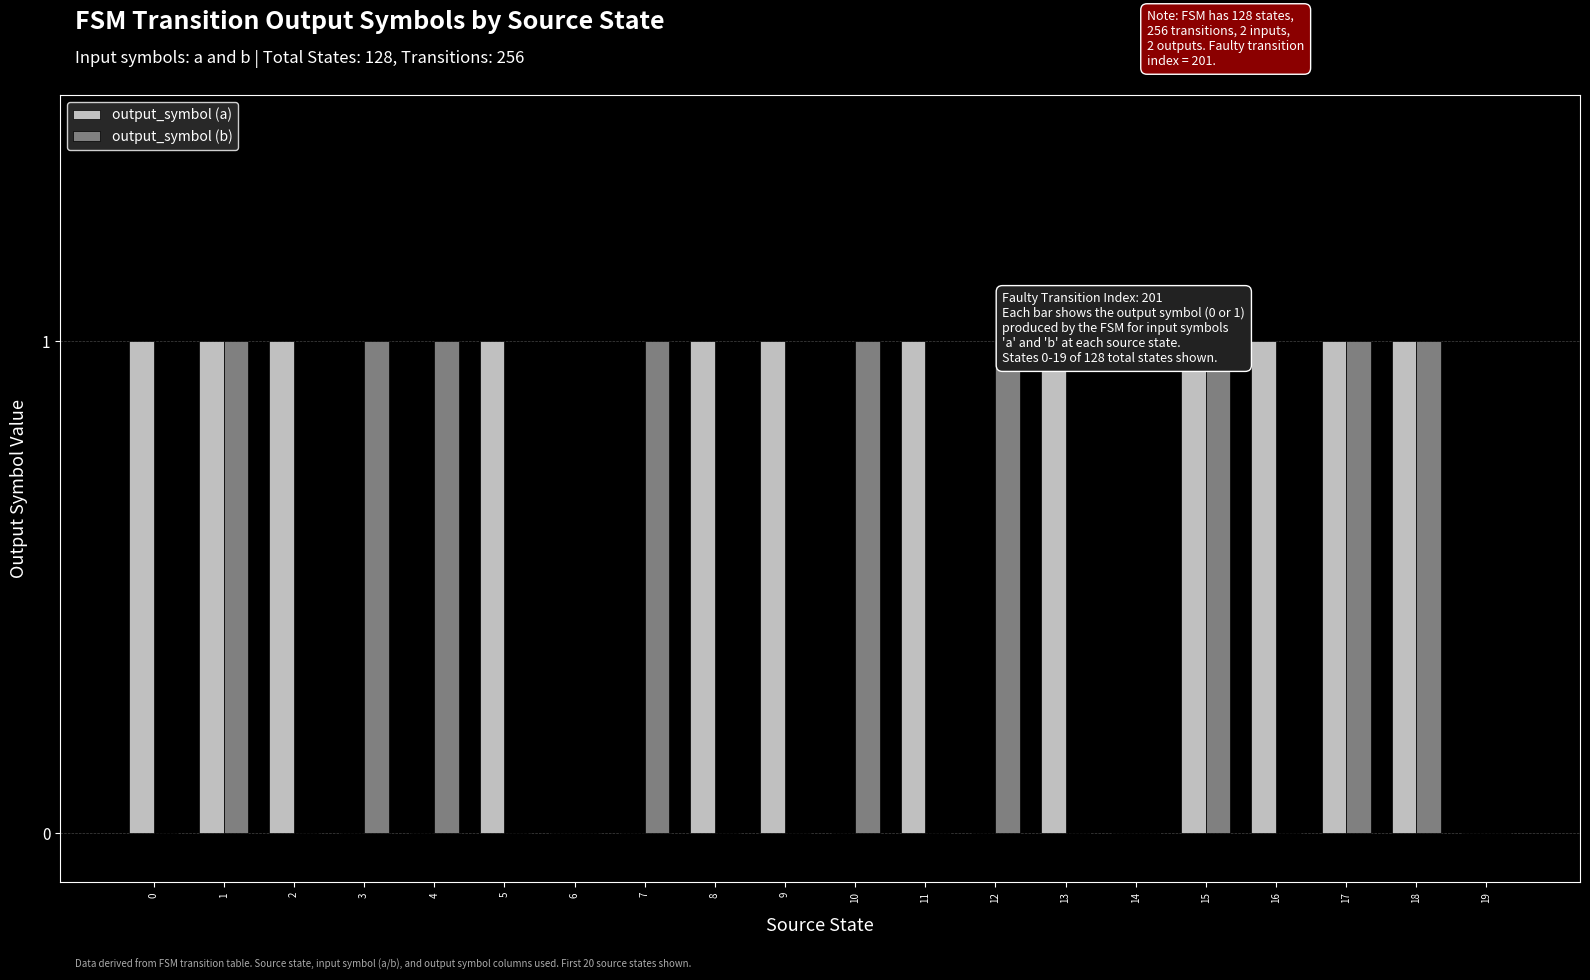

Rank the series at 11 from lowest to highest value.

output_symbol (b), output_symbol (a)